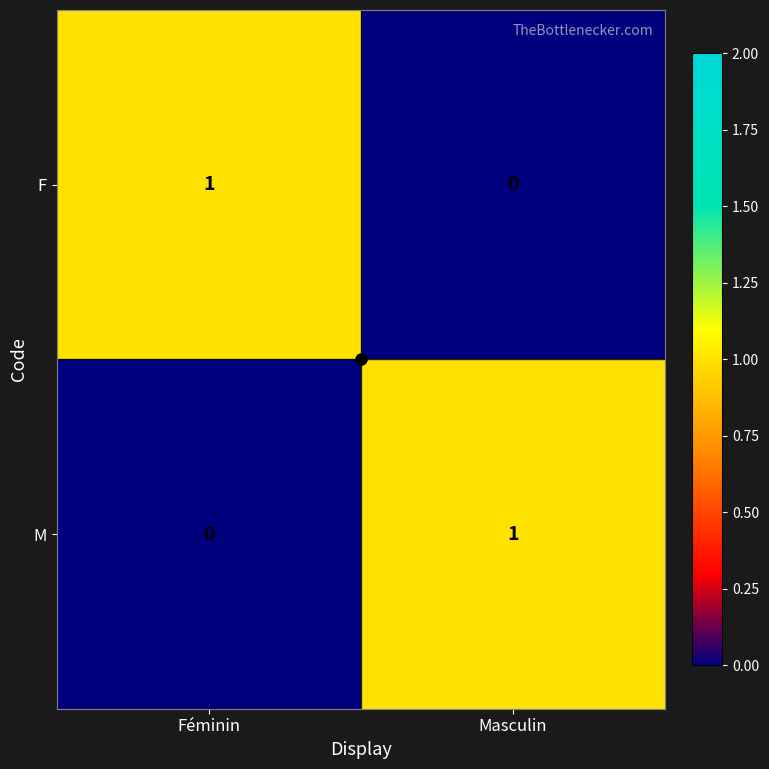

Rank the categories by M value from lowest to highest.

Féminin, Masculin